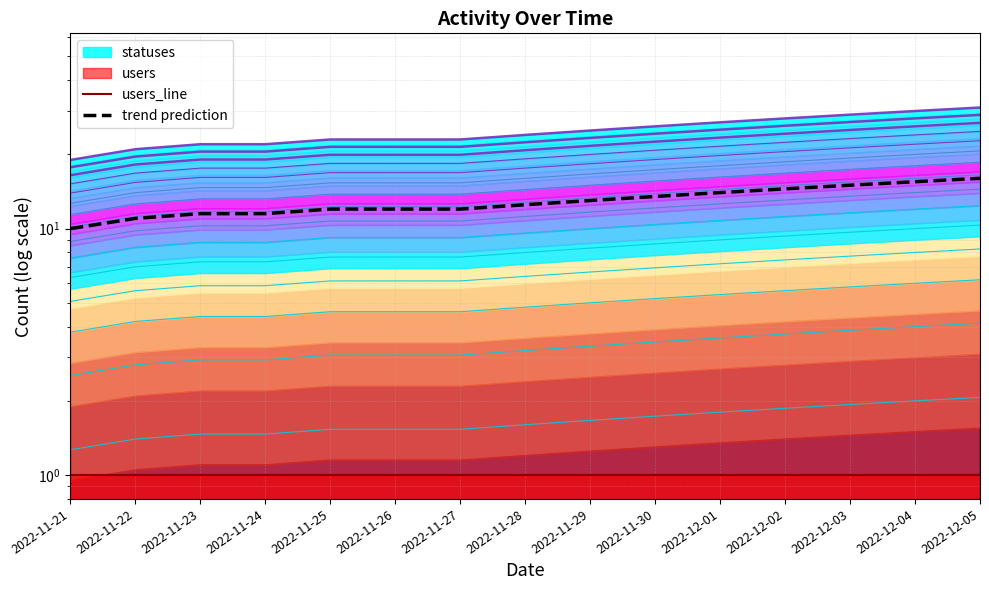

Rank the categories by value from lowest to highest.

2022-11-21, 2022-11-22, 2022-11-23, 2022-11-24, 2022-11-25, 2022-11-26, 2022-11-27, 2022-11-28, 2022-11-29, 2022-11-30, 2022-12-01, 2022-12-02, 2022-12-03, 2022-12-04, 2022-12-05